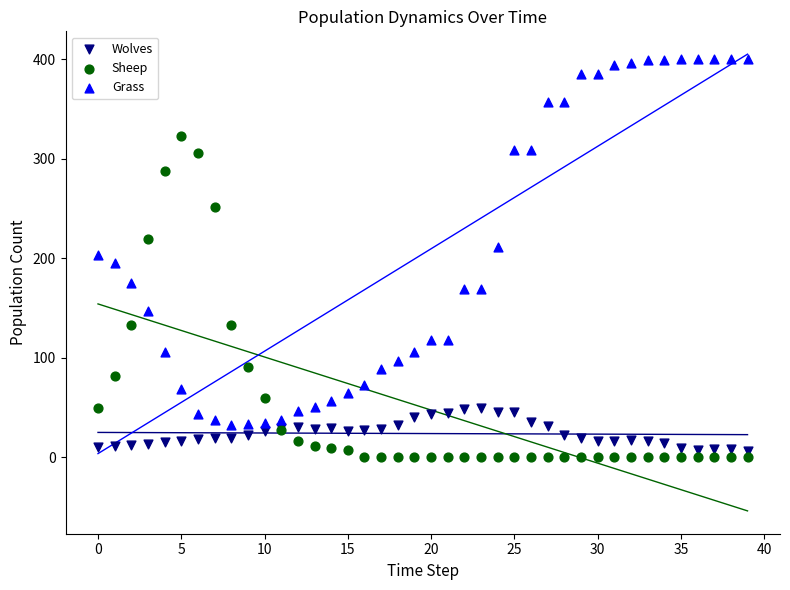

Which series has the widest spread of Y values?

Grass